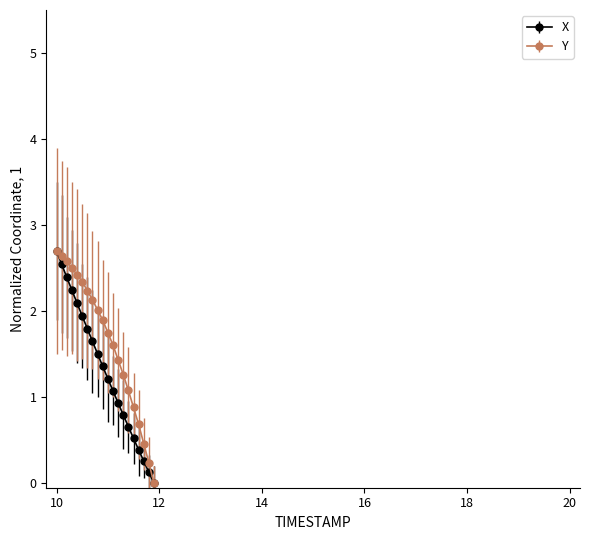

At how many categories does at least one series exceed 1?

15